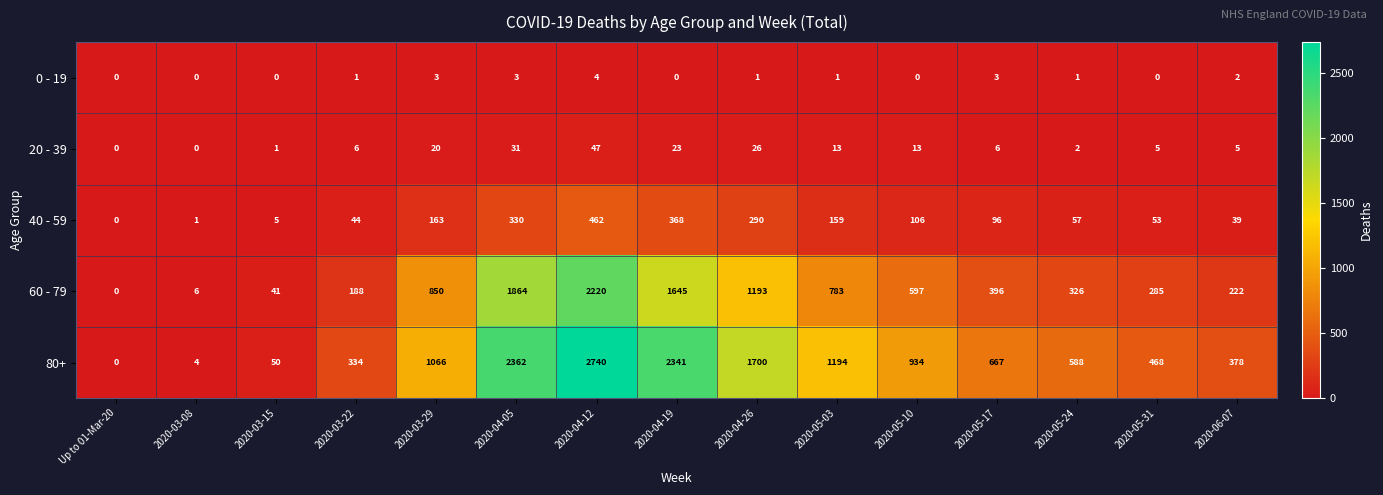

What is the sum of all 20 - 39 values?

198